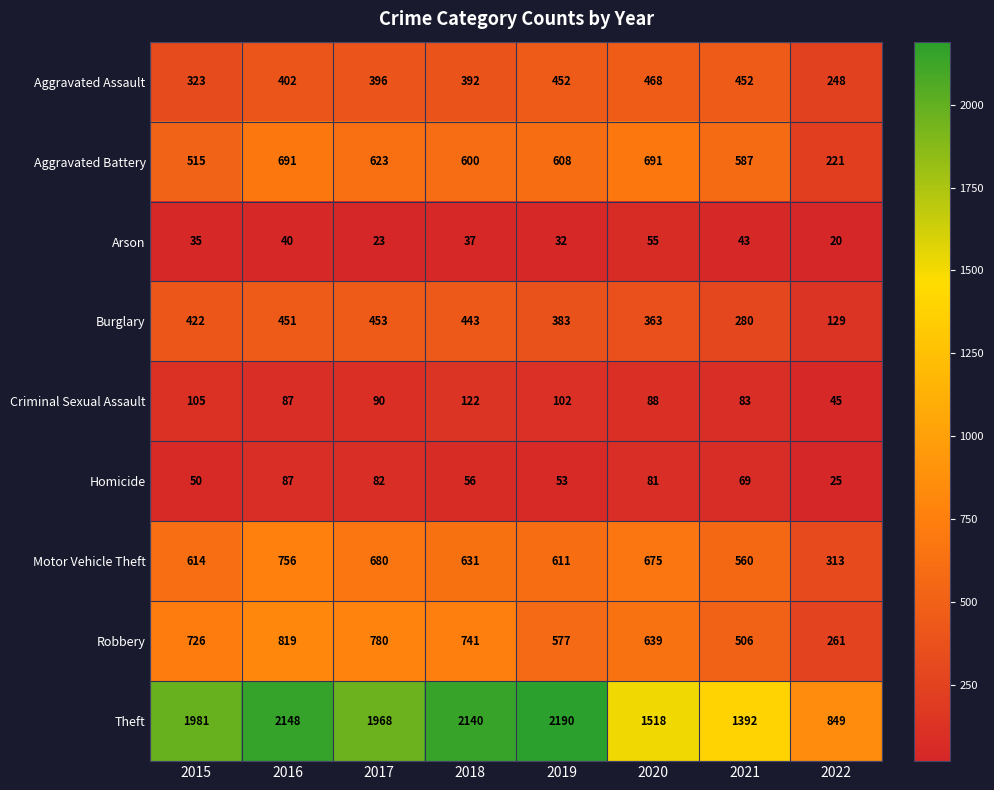

What is the spread (max minus min) of values at 2021?

1349